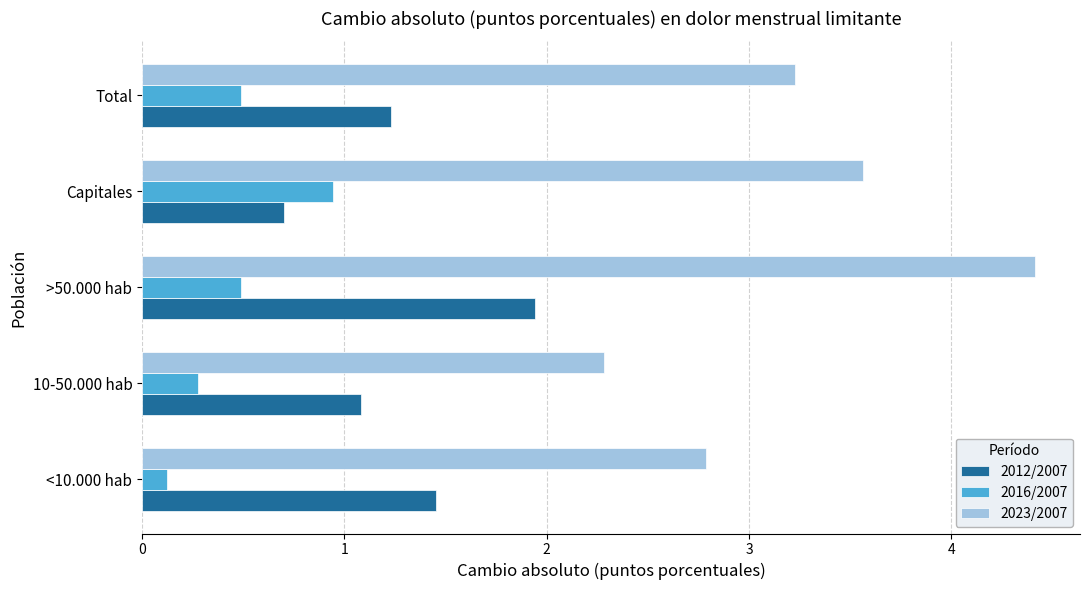

Count the number of data series in this chart.

3